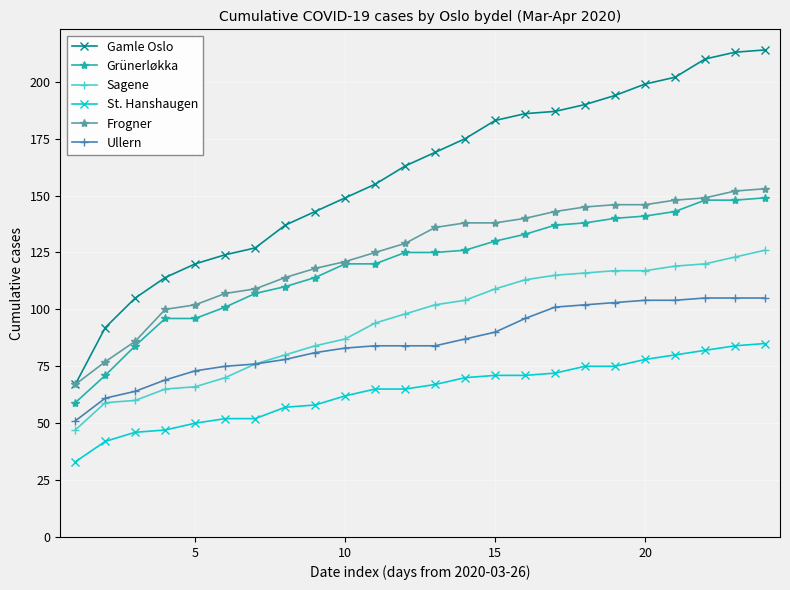

Does the chart display data point markers on the line(s)?

Yes